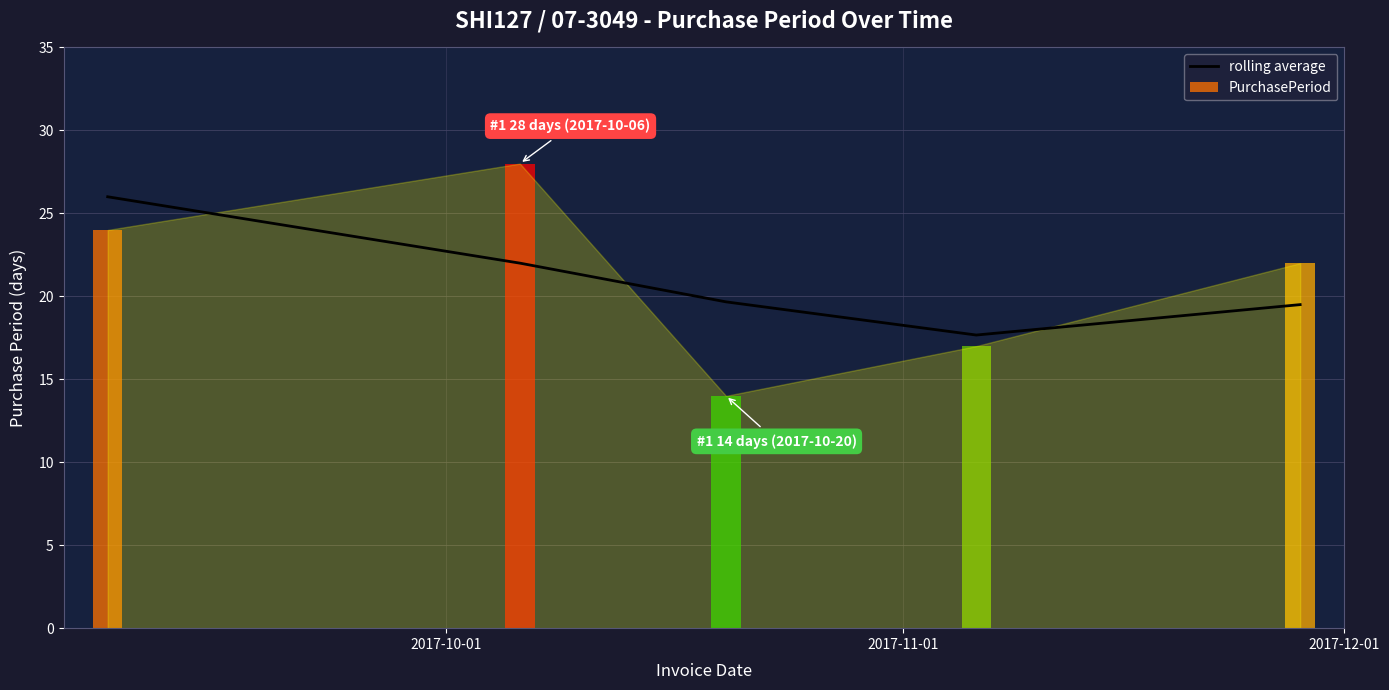

The value at 2017-10-01 is 26.0. True or false?

True